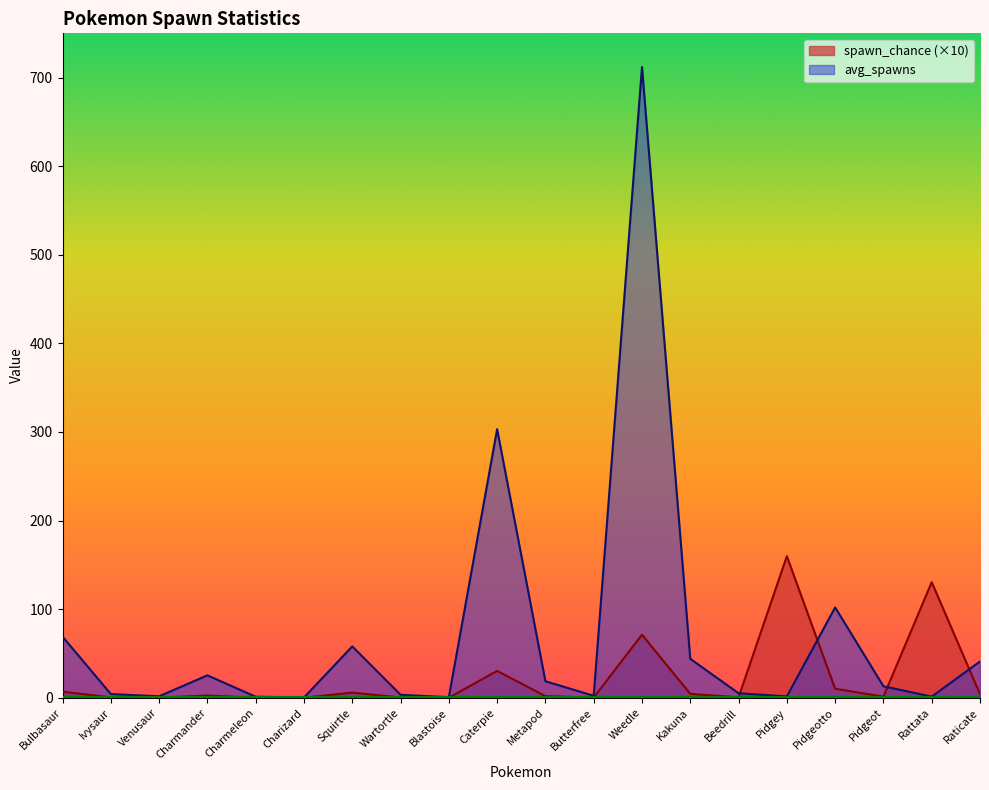

How many values in the spawn_chance series exceed 2?

10